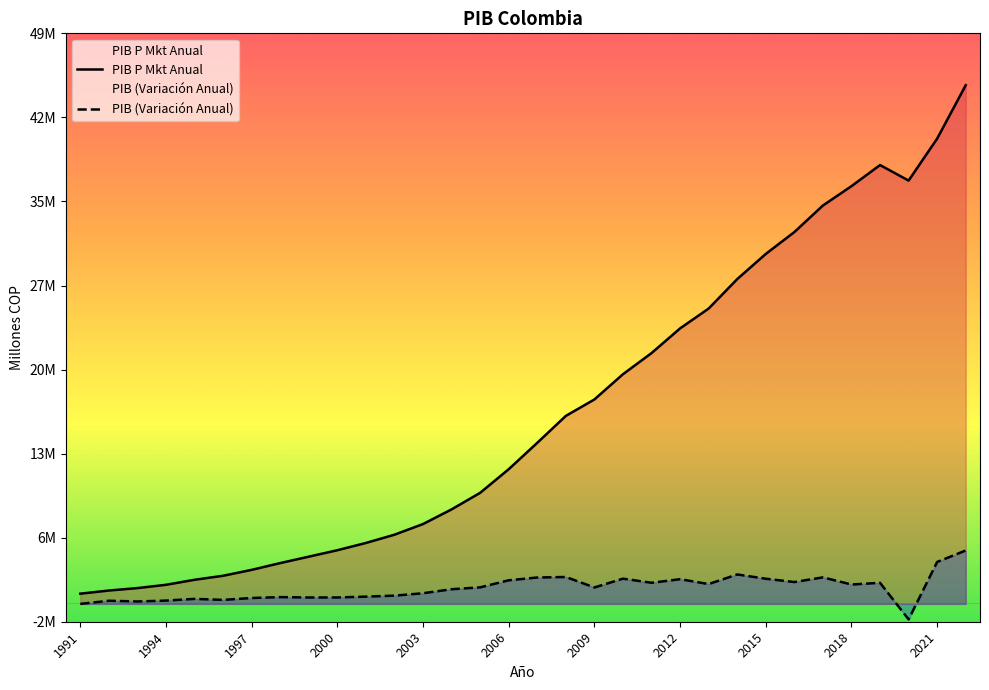

What is the difference between the PIB P Mkt Anual values at 2022 and 1998?

41197213.2